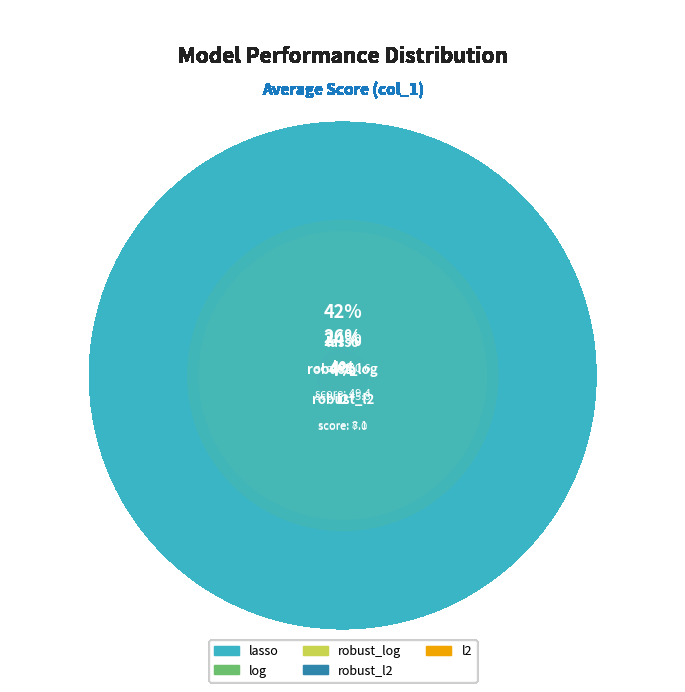

Rank the categories by value from highest to lowest.

lasso, log, robust_log, robust_l2, l2